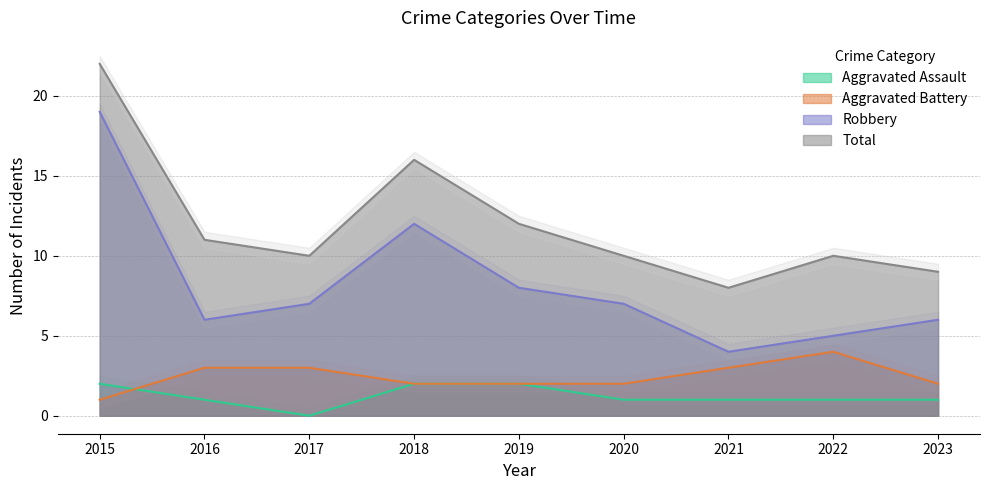

What are all the series names shown in the legend?

Aggravated Assault, Aggravated Battery, Robbery, Total